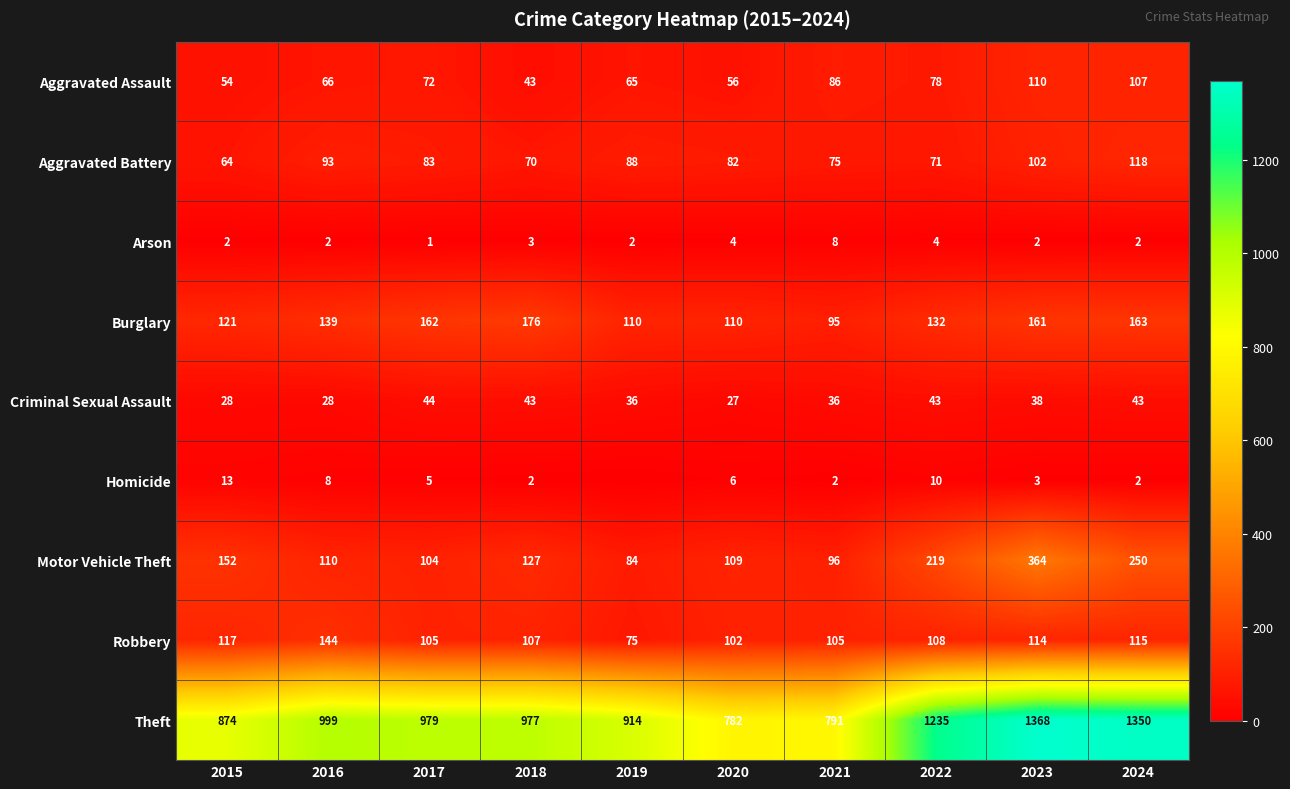

What is the sum of the Burglary values at 2020 and 2019?

220